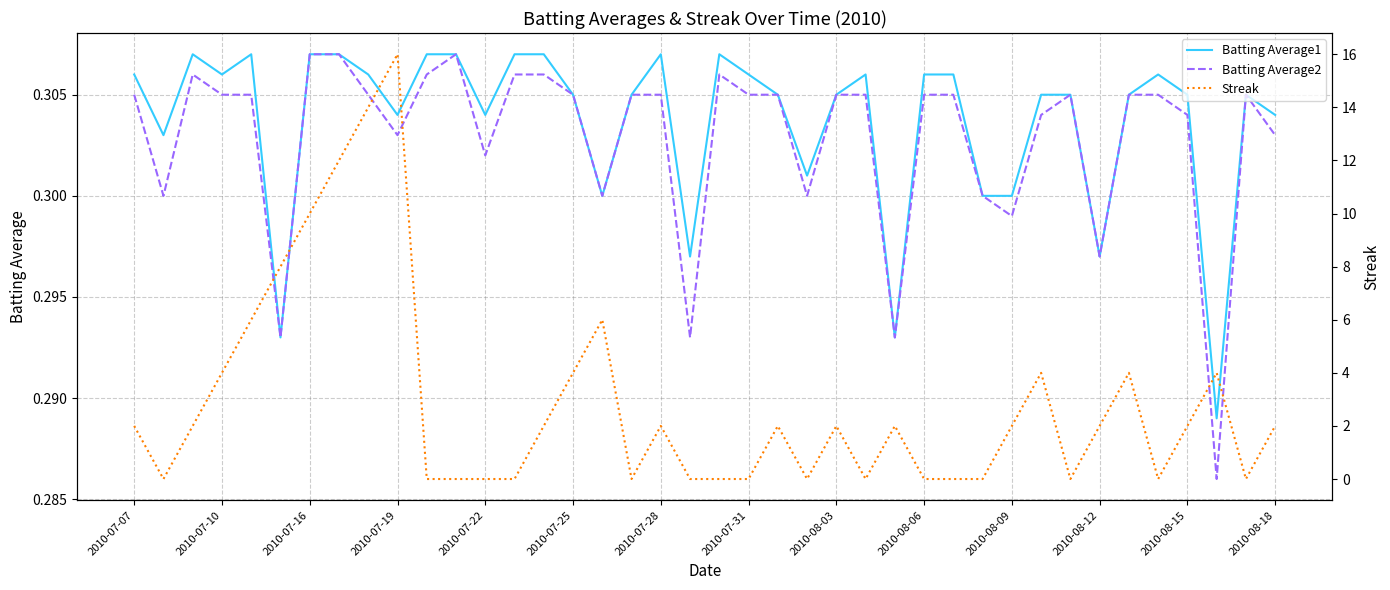

Read the Streak value at 2010-07-07.

2.0